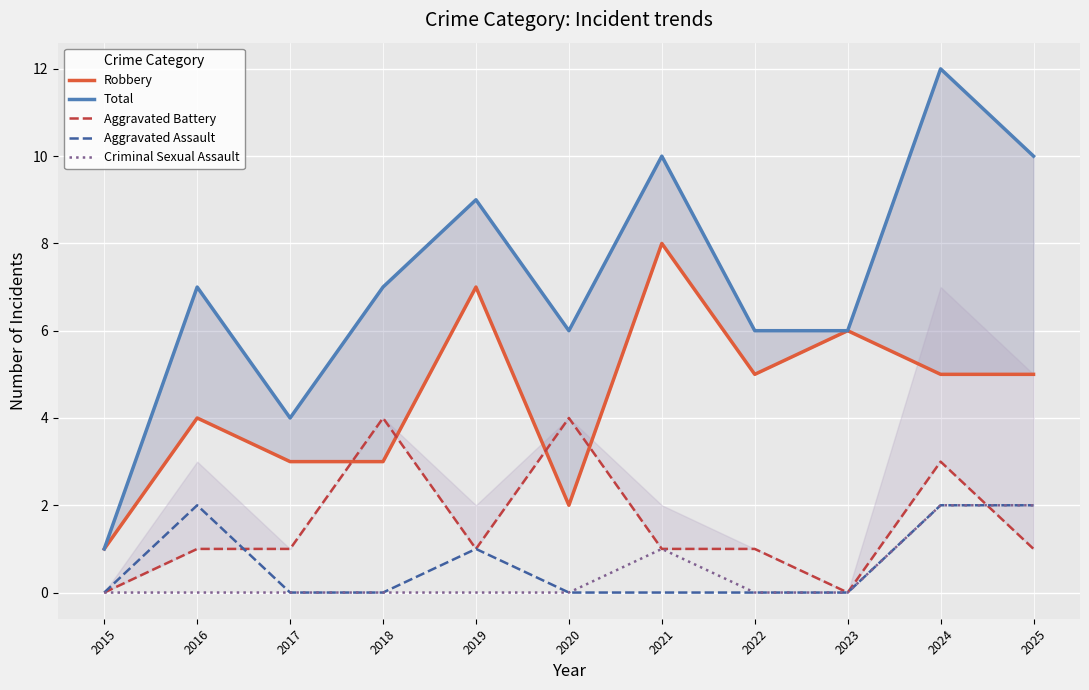

In Aggravated Battery, how many points are lower than both neighbors (excluding endpoints)?

2